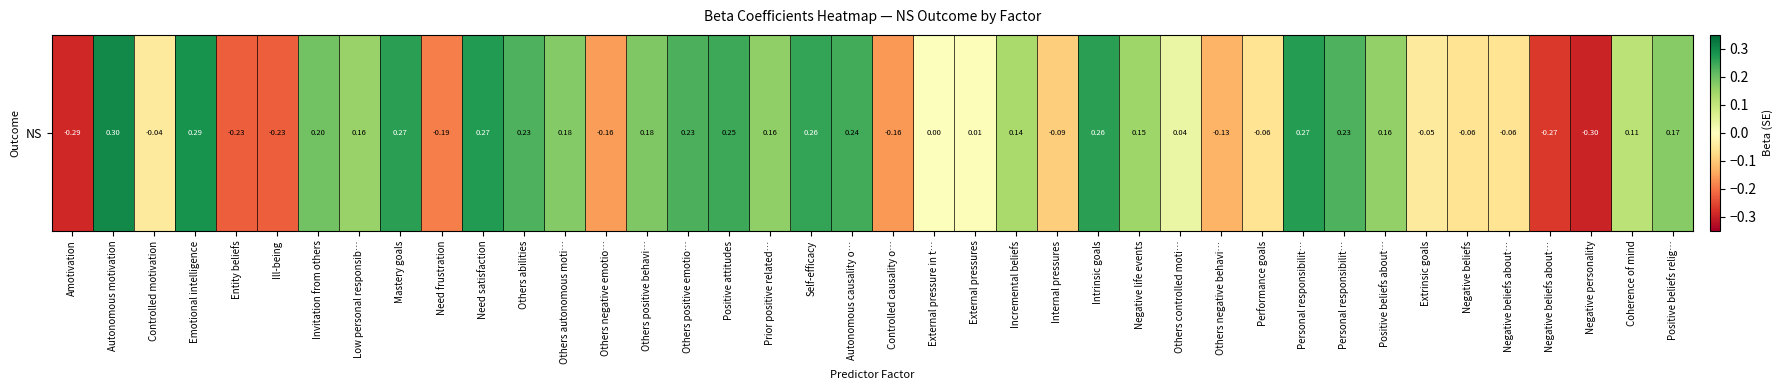

What is the change in value from Others negative emotio… to Internal pressures?

+0.1